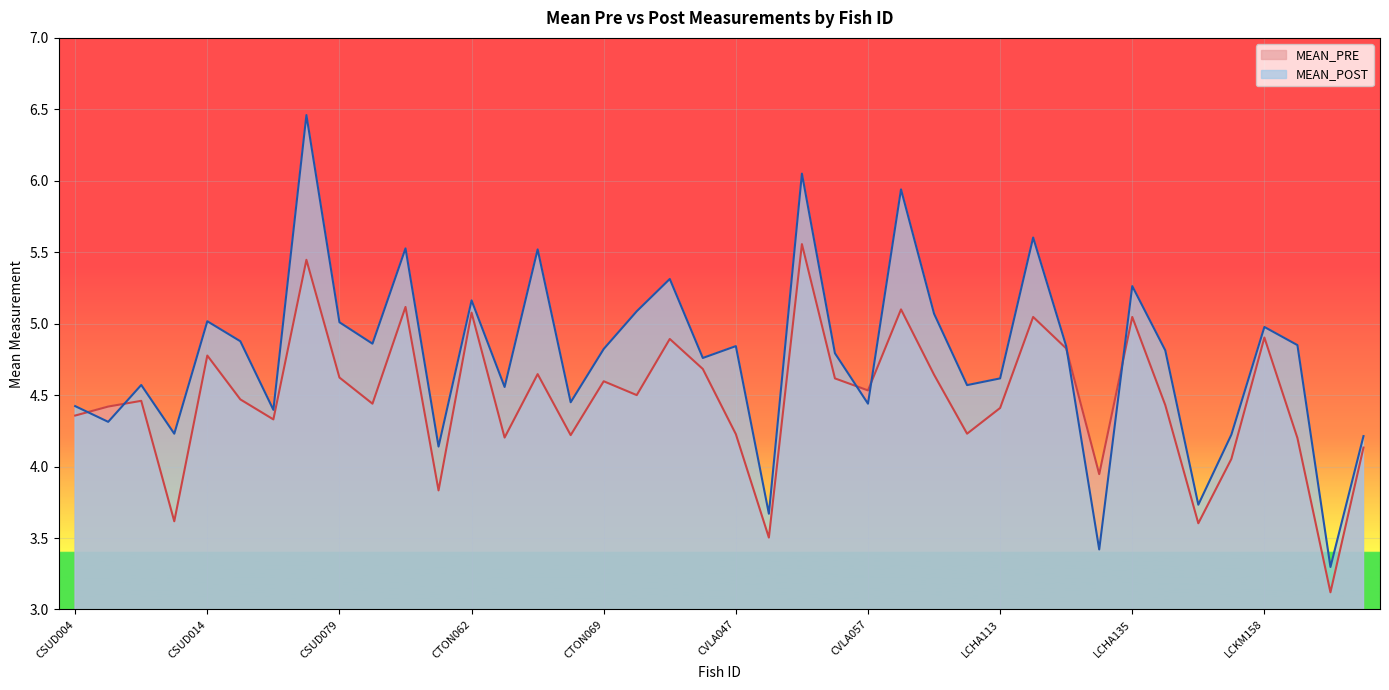

What is the difference between the highest and lowest values at LCHA138?

0.1